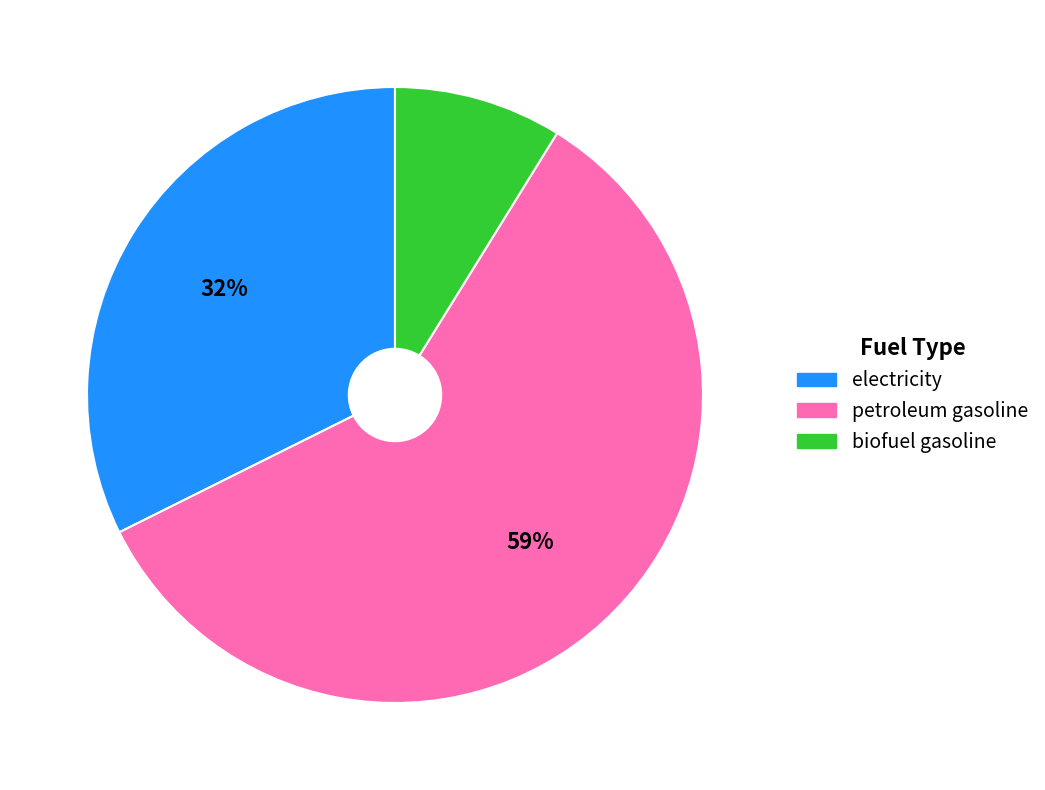

True or false: petroleum gasoline accounts for 74% of the total.

False